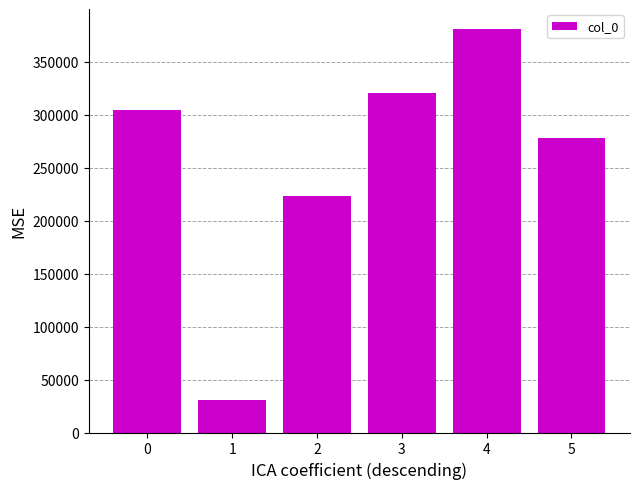

Does the chart contain stacked bars?

No